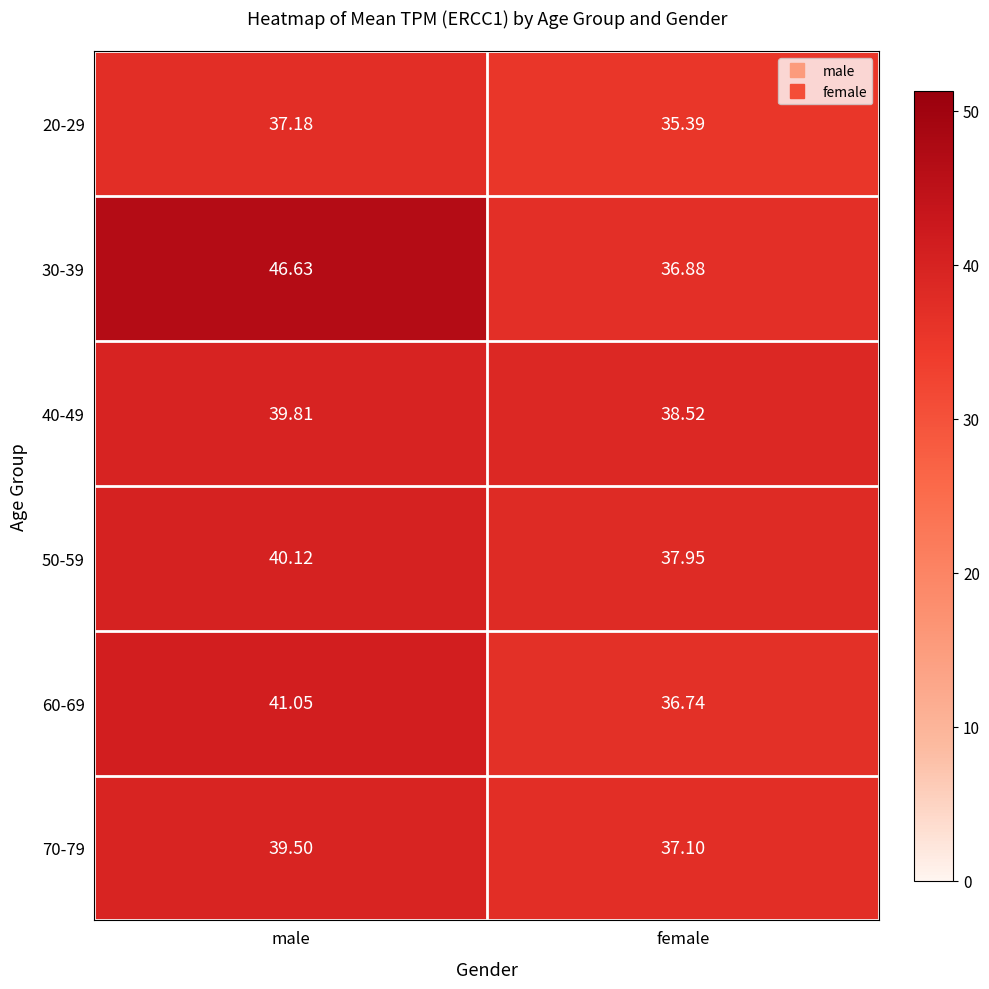

Between male and female, which series saw the biggest shift?

30-39